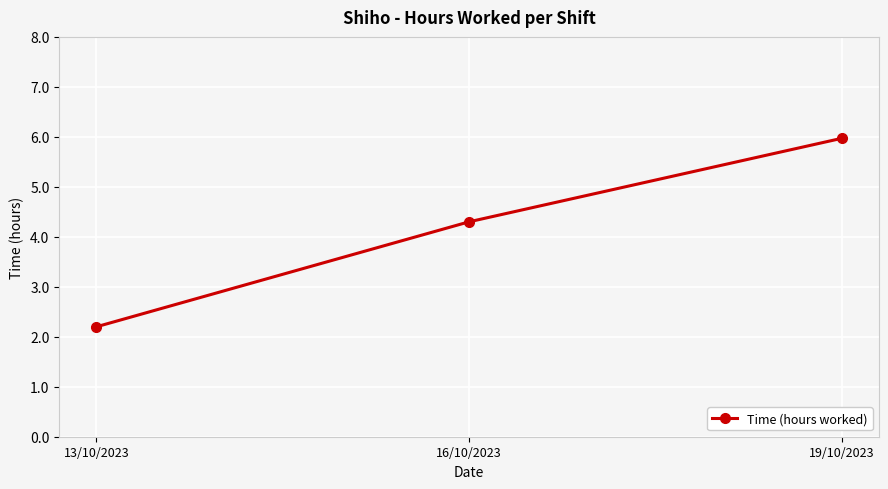

What is the sum of the values at 16/10/2023 and 19/10/2023?

10.3